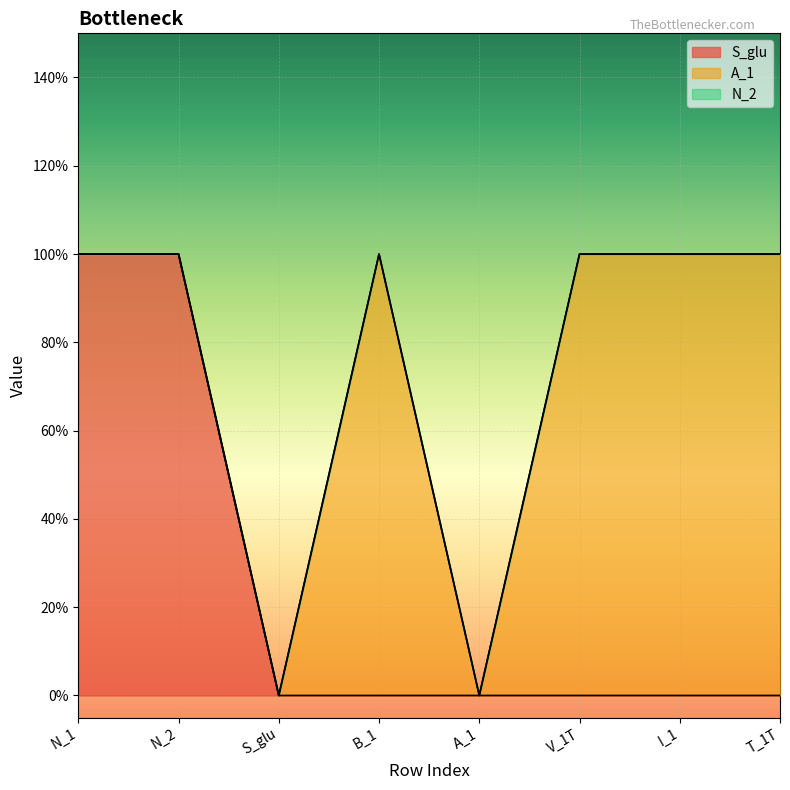

True or false: S_glu and A_1 cross at least once.

False